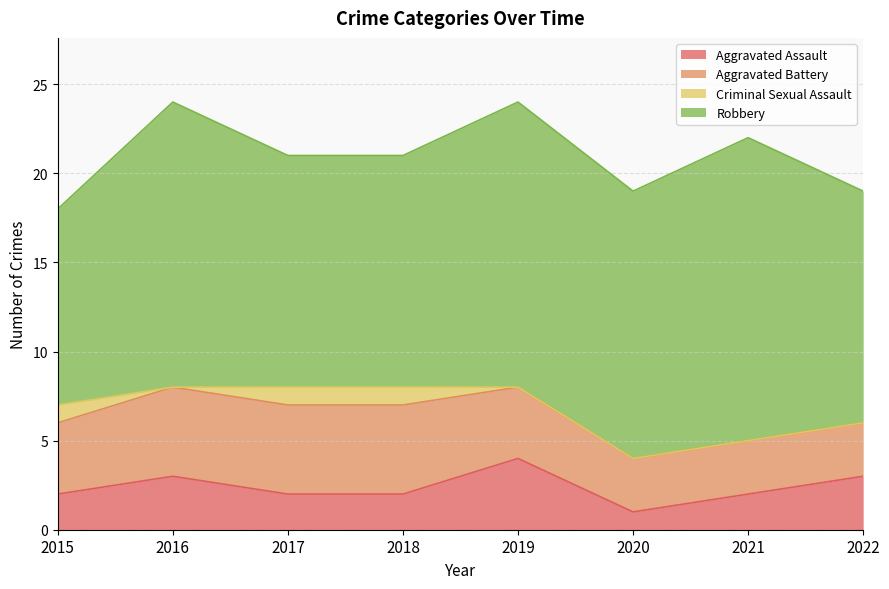

What are all the series names shown in the legend?

Aggravated Assault, Aggravated Battery, Criminal Sexual Assault, Robbery